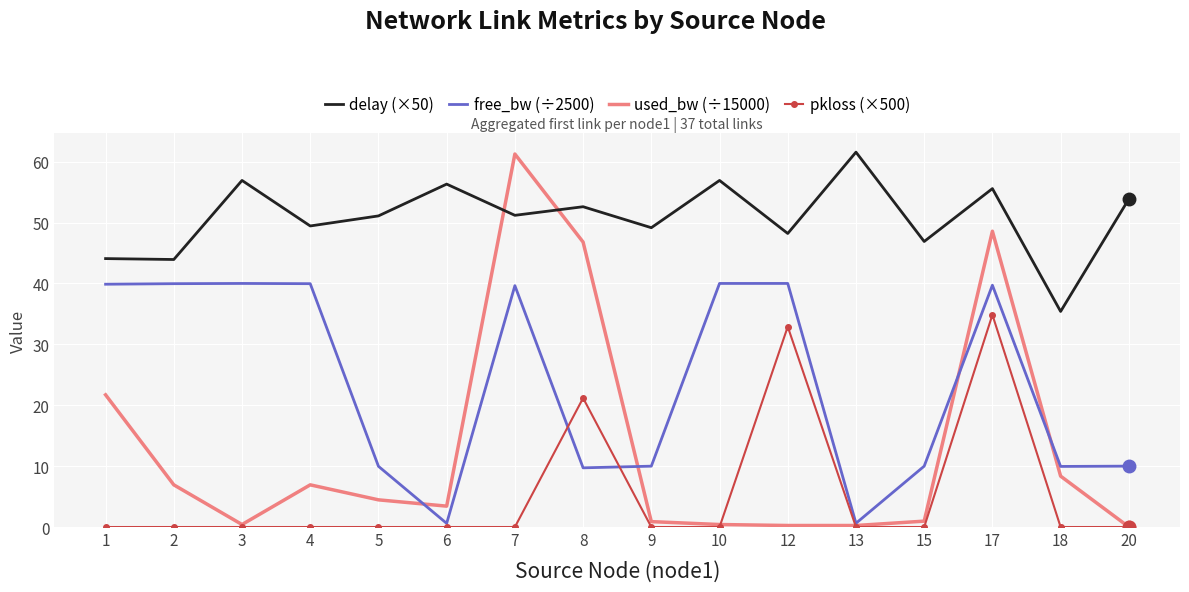

The value of used_bw (÷15000) at 20 is 0.0. True or false?

True